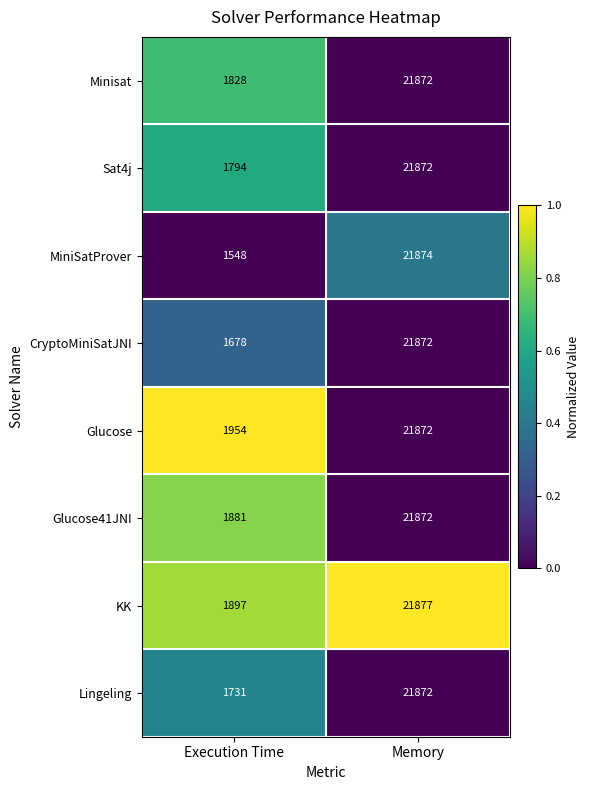

Between Execution Time and Memory, which series saw the biggest shift?

MiniSatProver